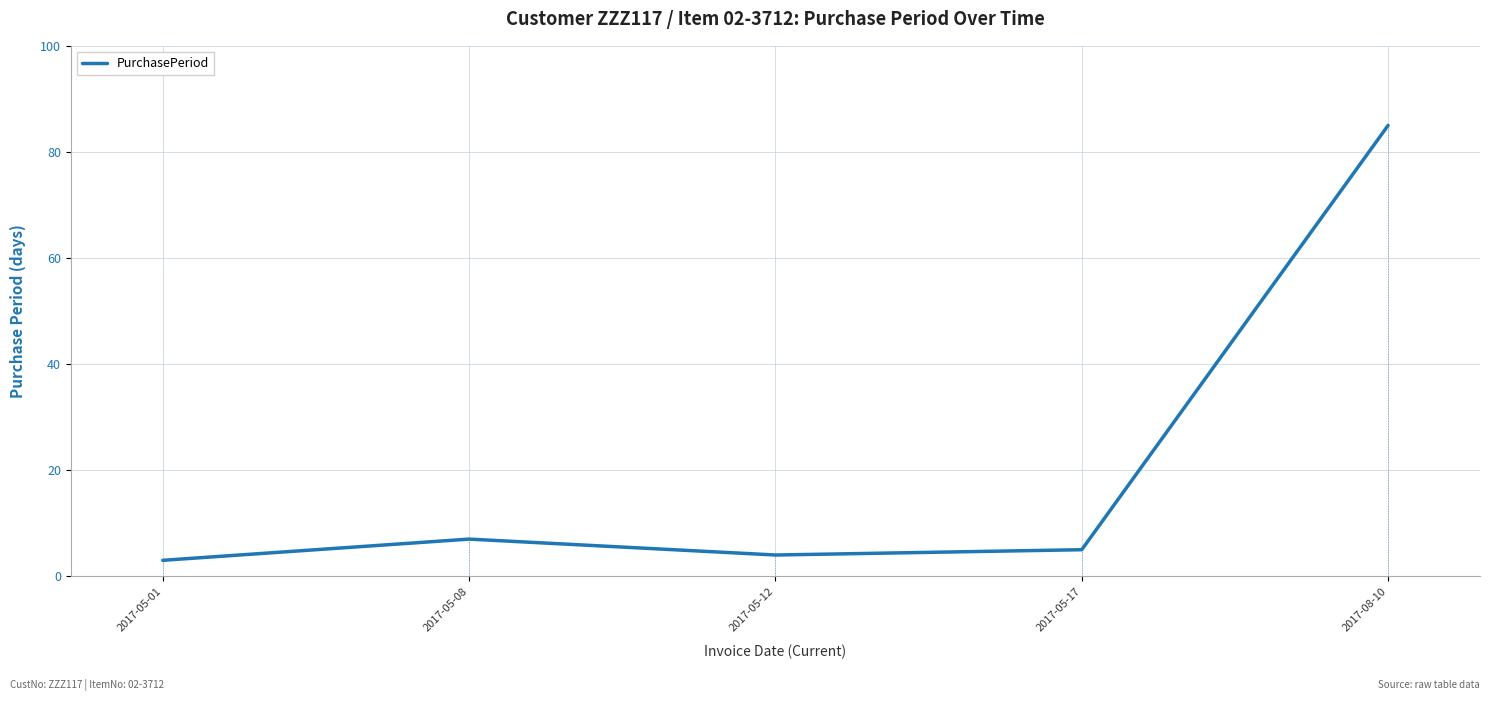

Count the number of categories in the chart.

5